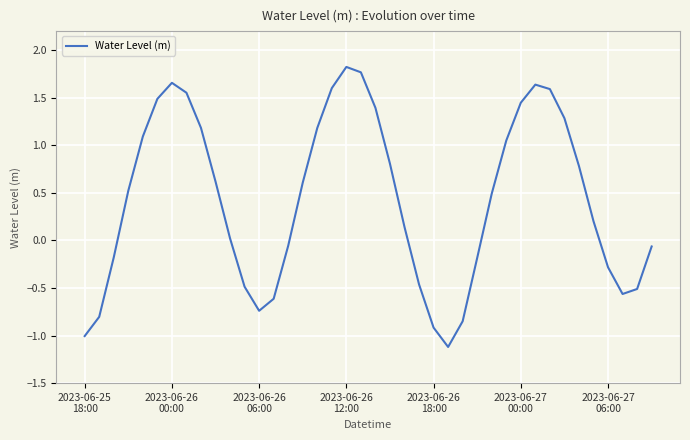

What is the value of the 35th point from the left?

0.8